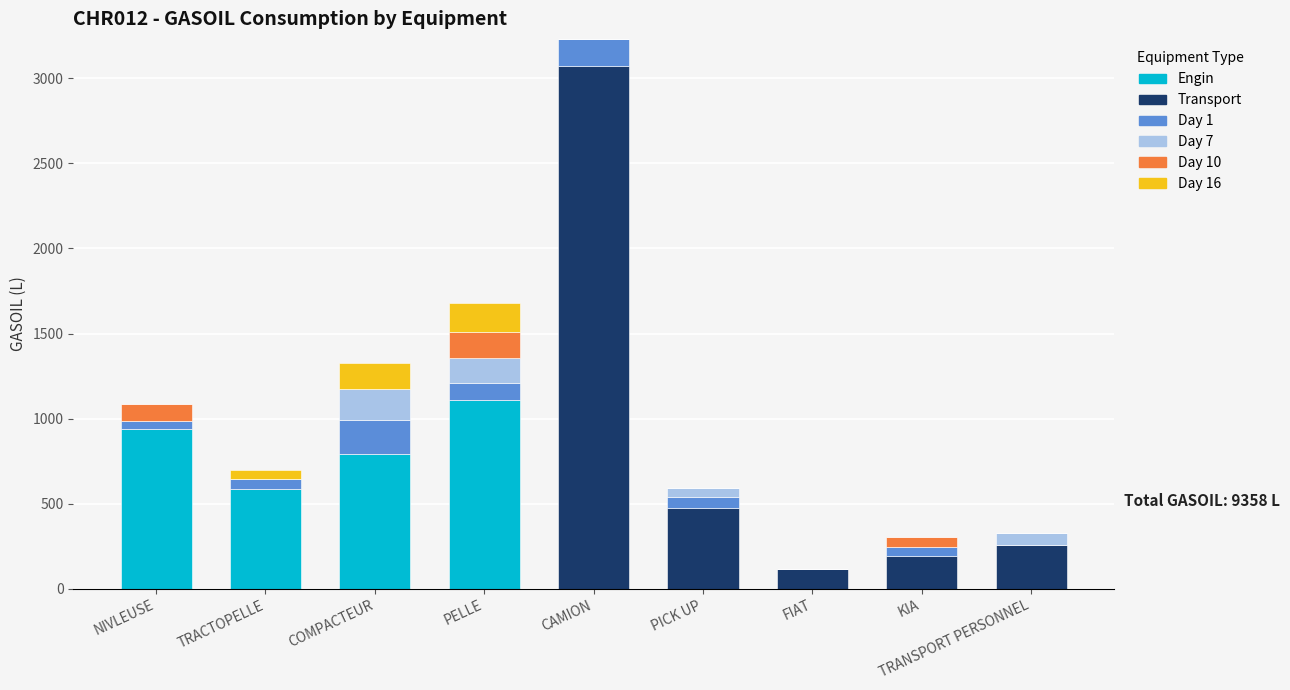

The Engin series shows 585 at TRACTOPELLE. True or false?

True